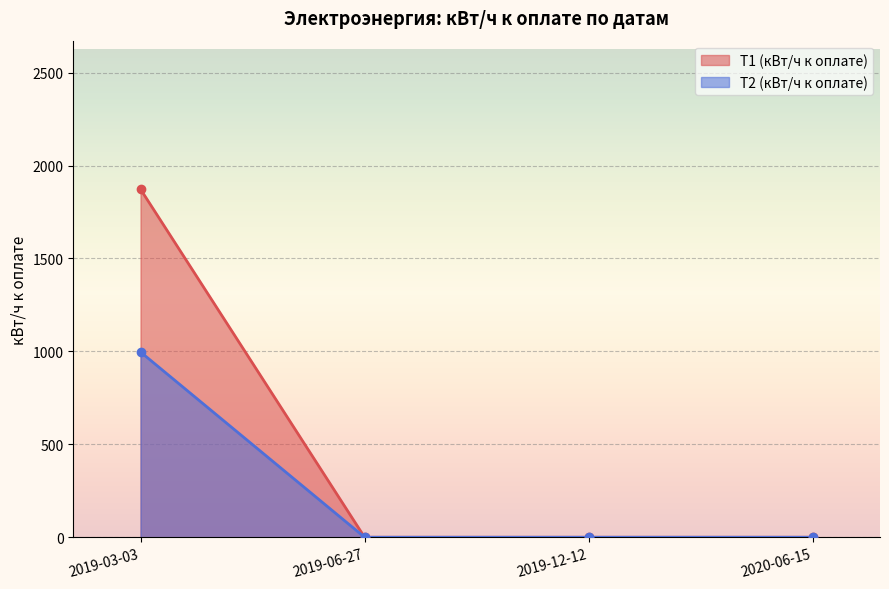

How many data points does each series have?

4